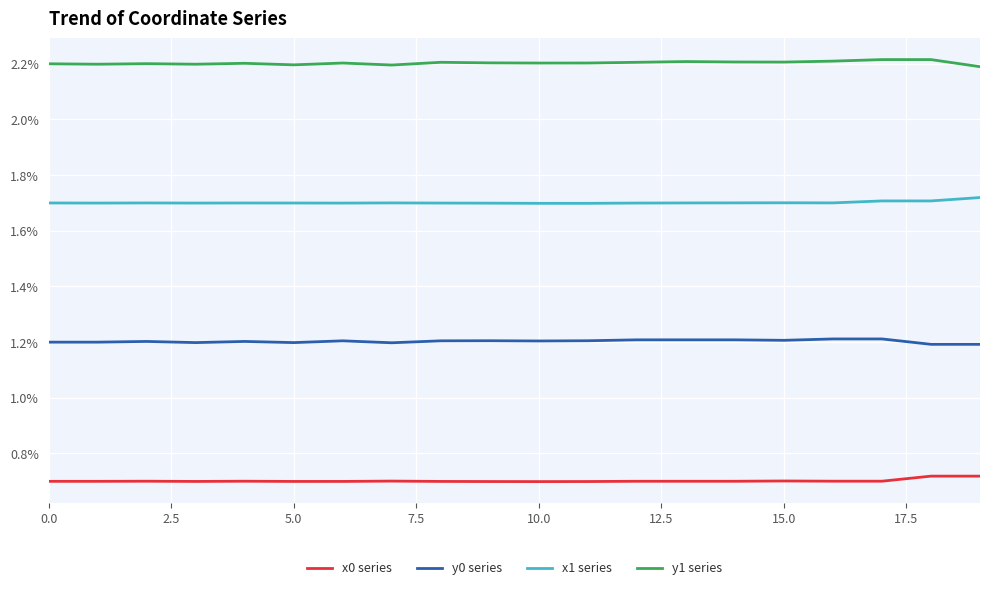

What is the maximum value for y1 series?

2.2